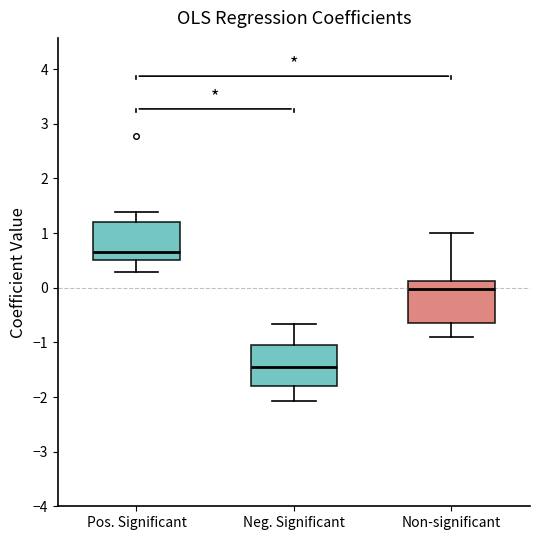

Which box has the highest median line?

Pos. Significant